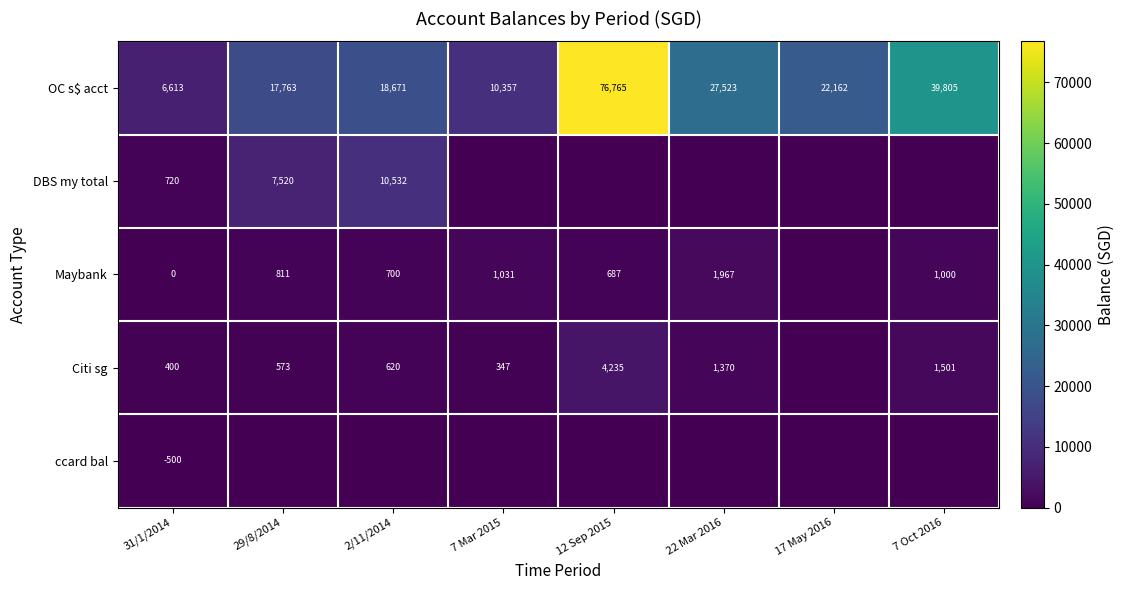

At which label does OC s$ acct reach its peak?

12 Sep 2015